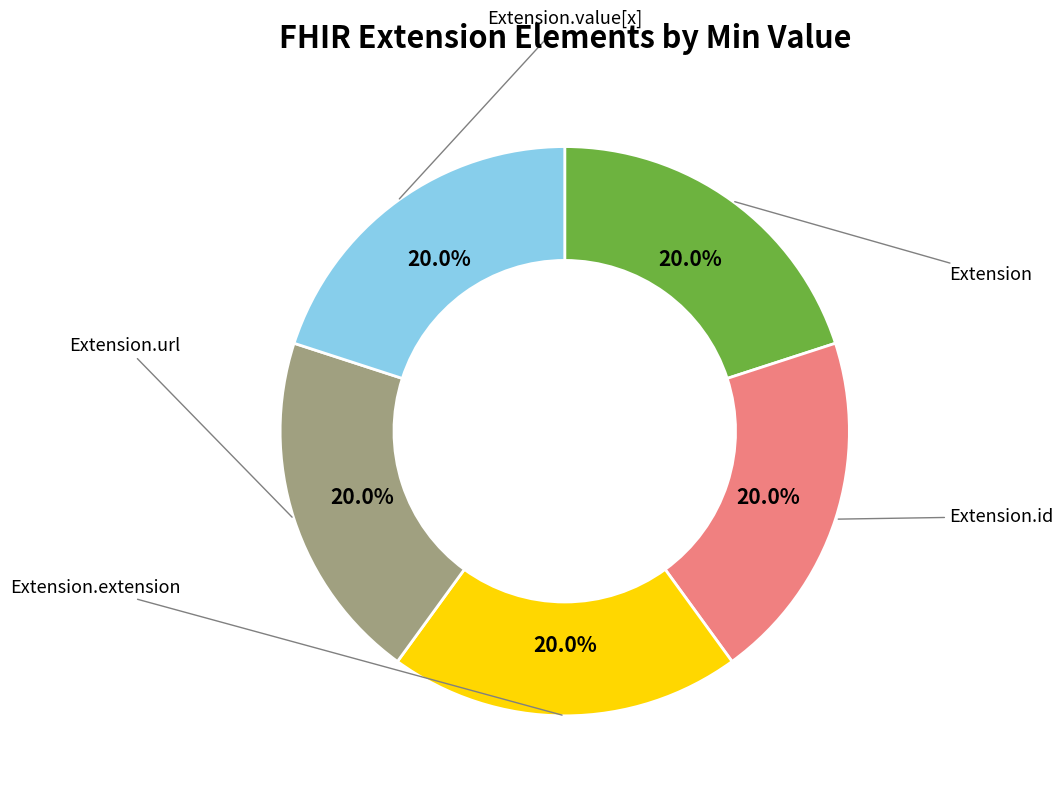

What is the smallest slice in the pie chart?

Extension